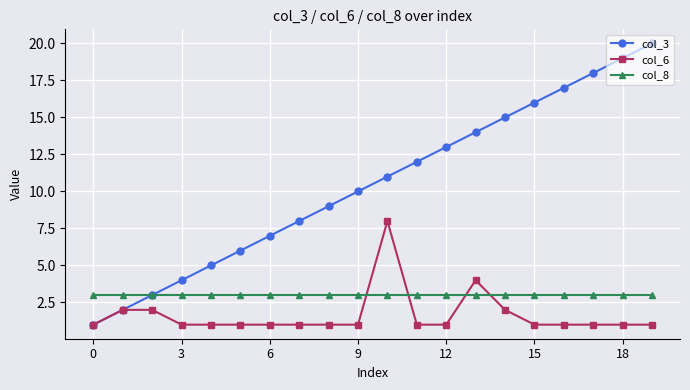

How many values in the col_3 series are below 11?

10